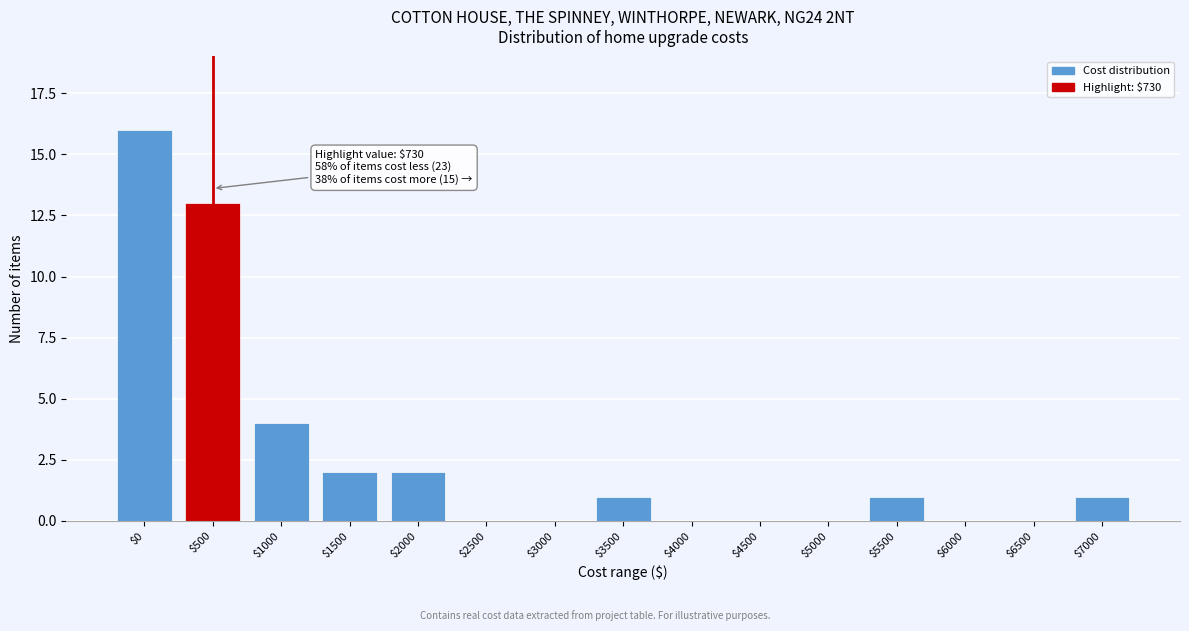

Read the value at $500, to the nearest 10.

10